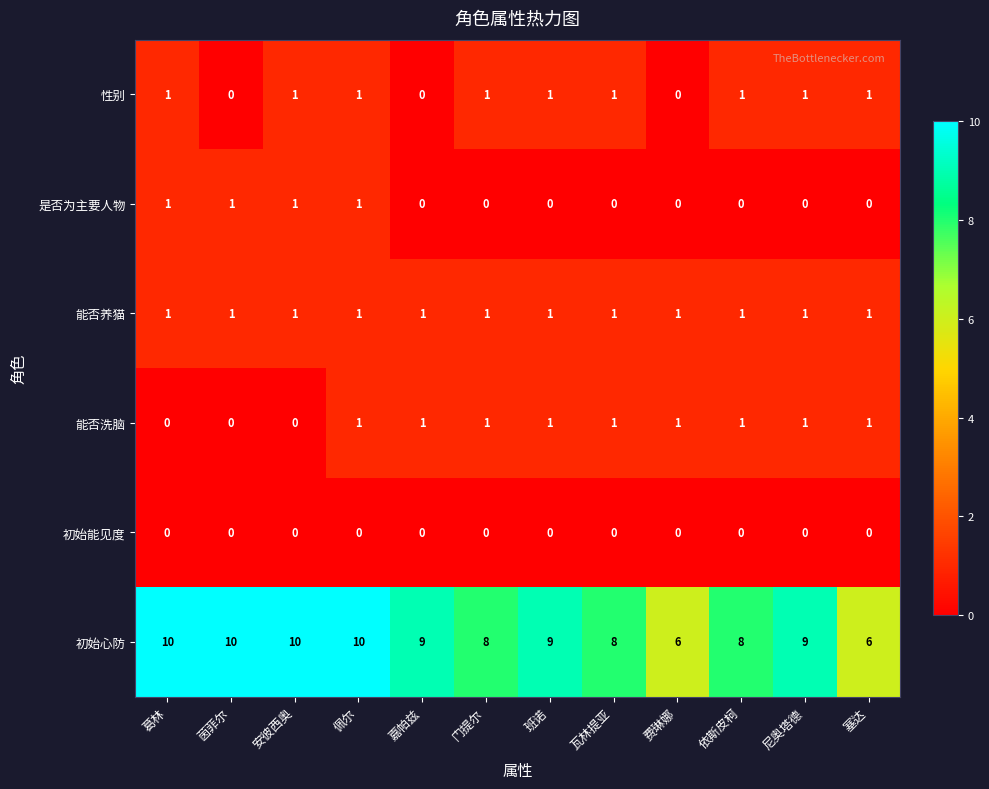

True or false: 能否洗脑 has a value of 1 at 费琳娜.

True